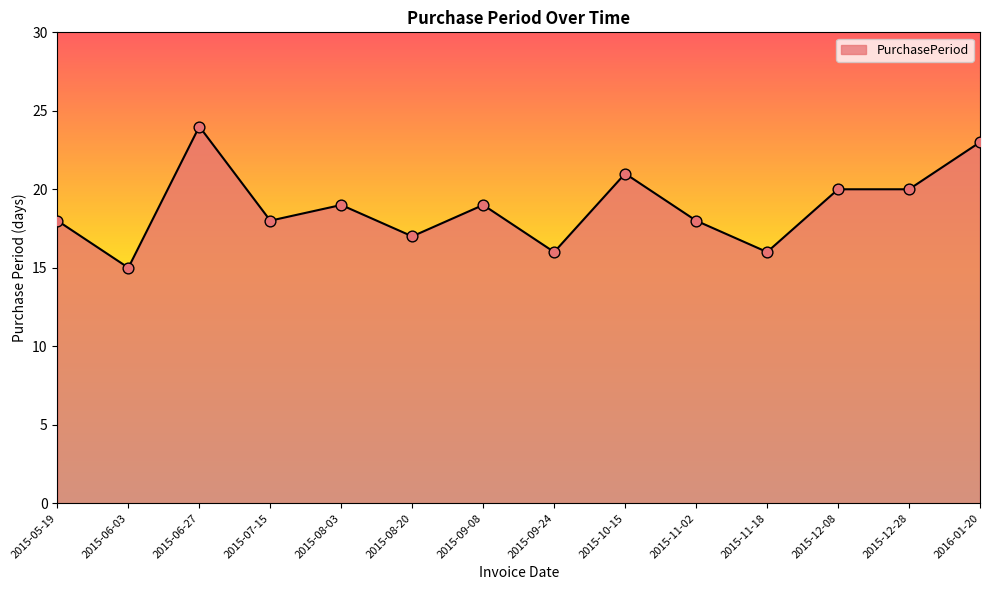

What is the change in value from 2015-08-03 to 2015-10-15?

+2